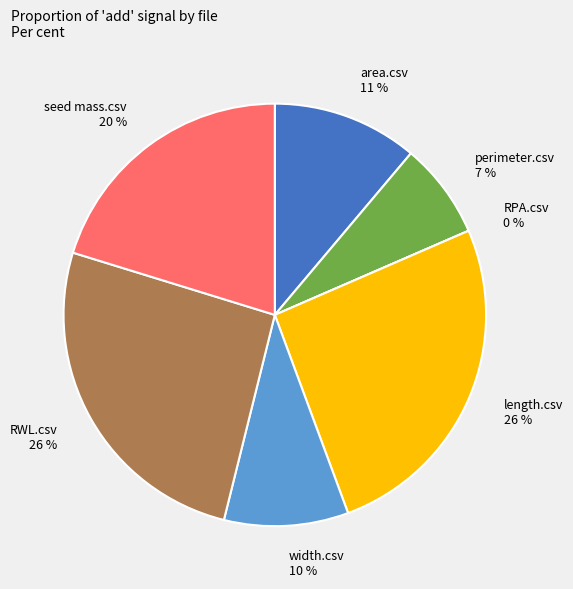

Is there any slice that represents more than half of the pie?

No